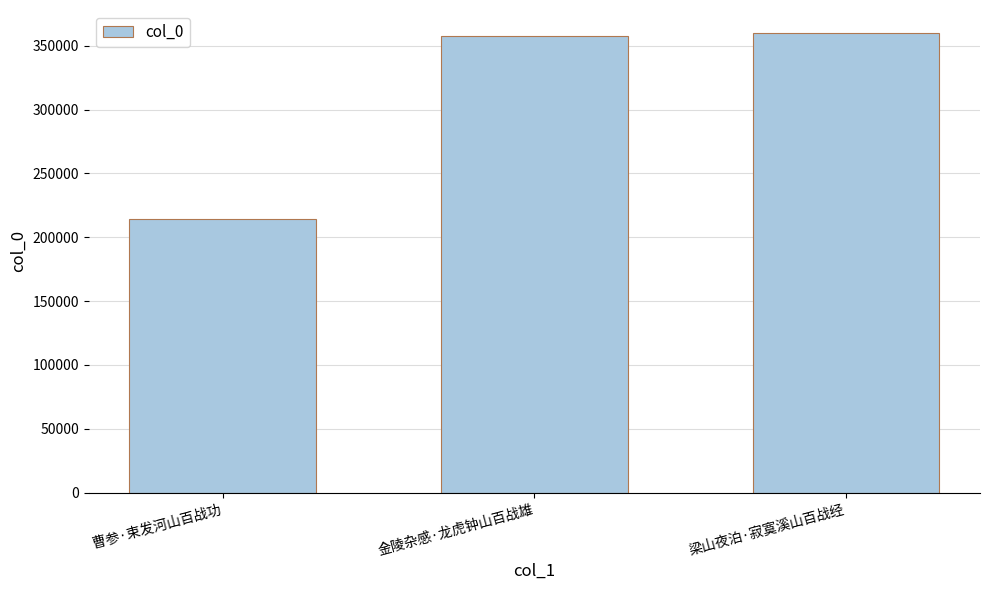

Is it true that the value at 金陵杂感·龙虎钟山百战雄 is 357257?

True